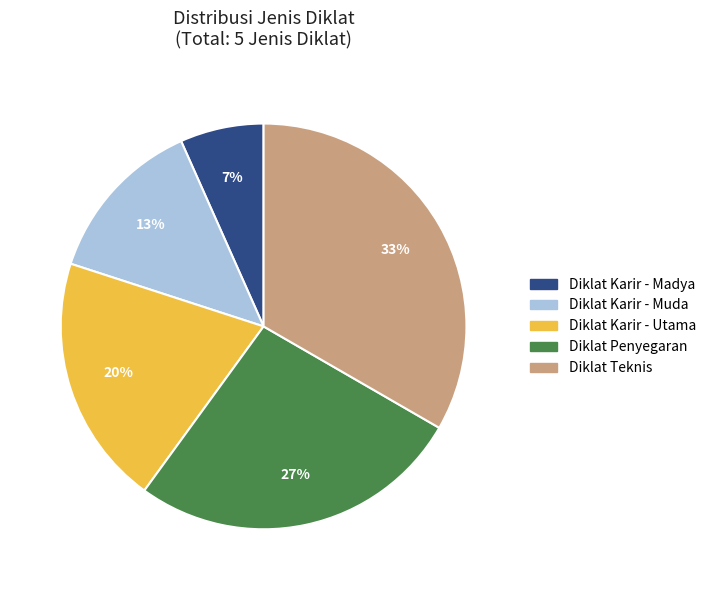

Which slice is the largest?

Diklat Teknis